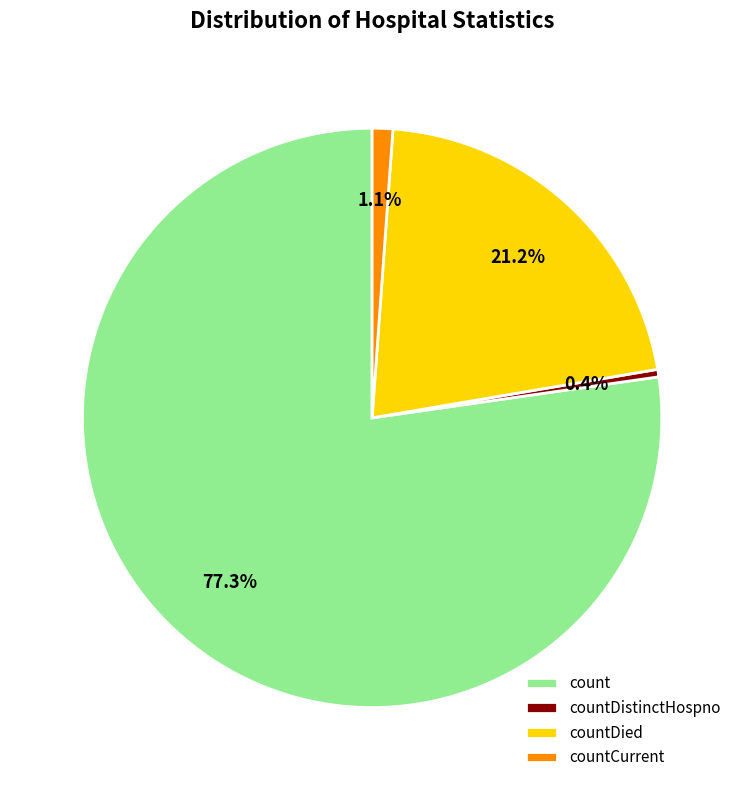

What percentage is the countCurrent slice, to the nearest percent?

1%